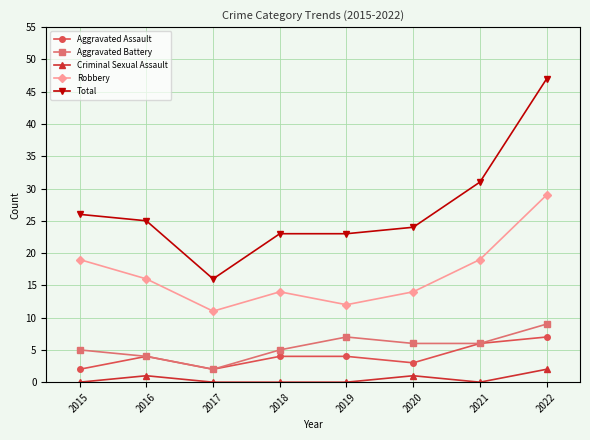

True or false: Robbery has a value of 30 at 2015.

False